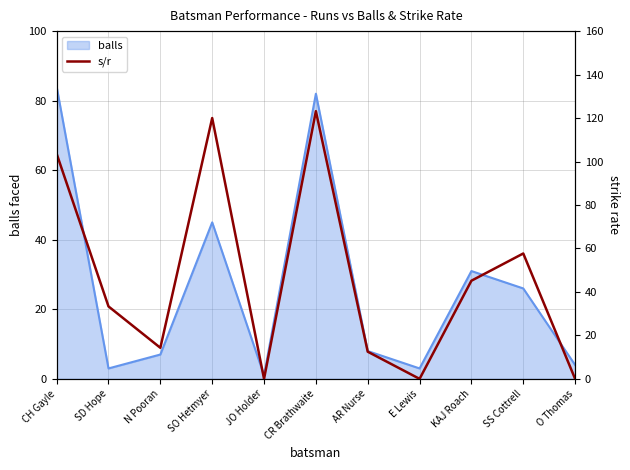

The value of balls at N Pooran is 7. True or false?

True